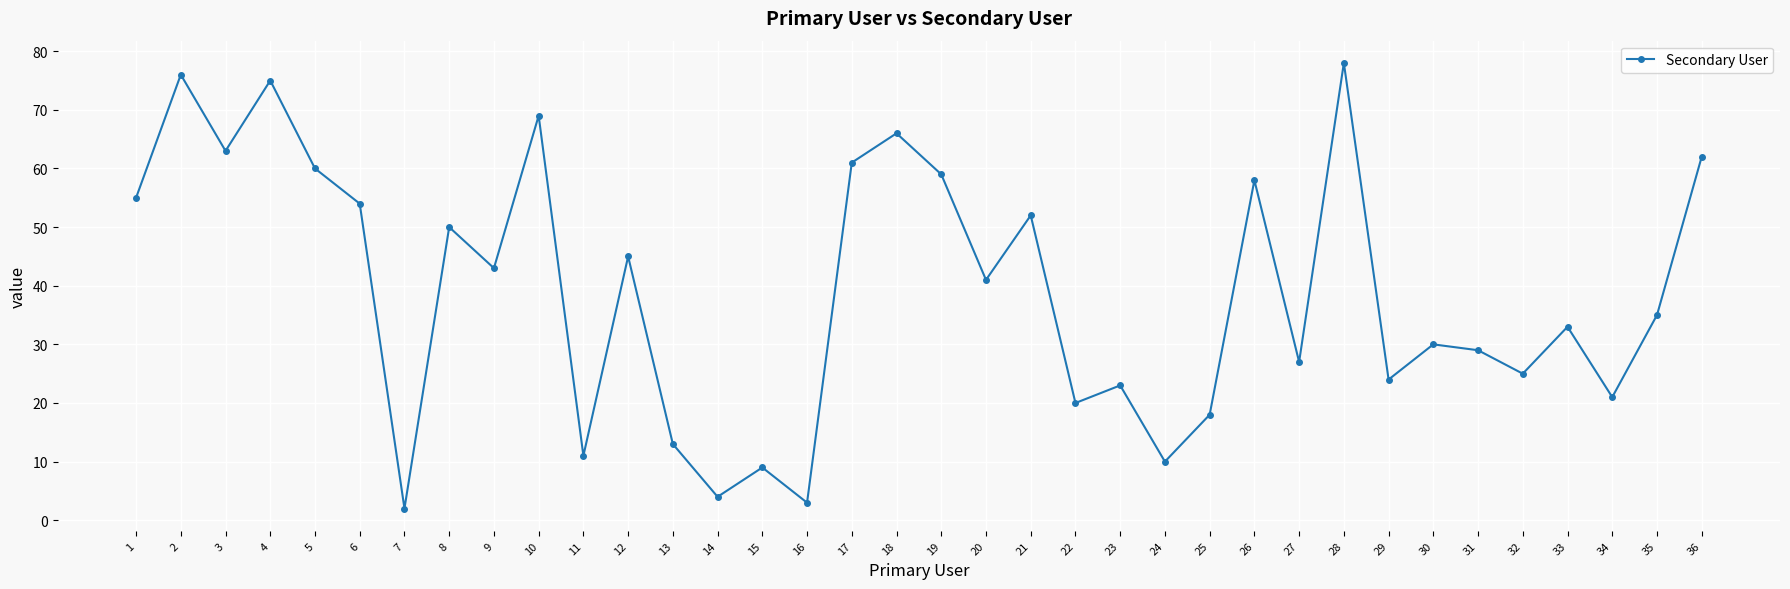

Which category has the lowest value across all series?

7